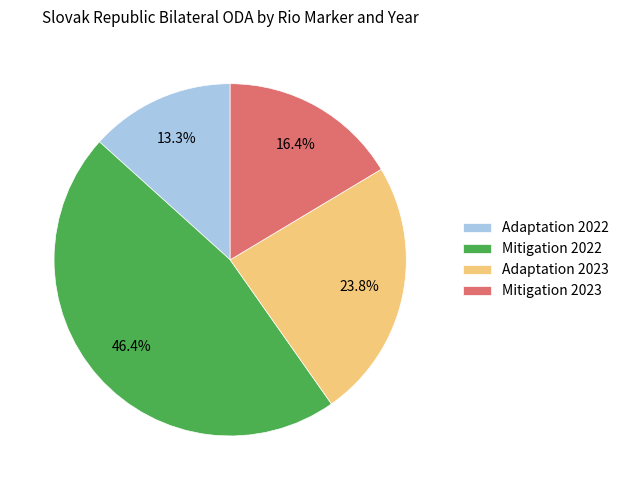

Between Adaptation 2023 and Mitigation 2023, which is larger?

Adaptation 2023